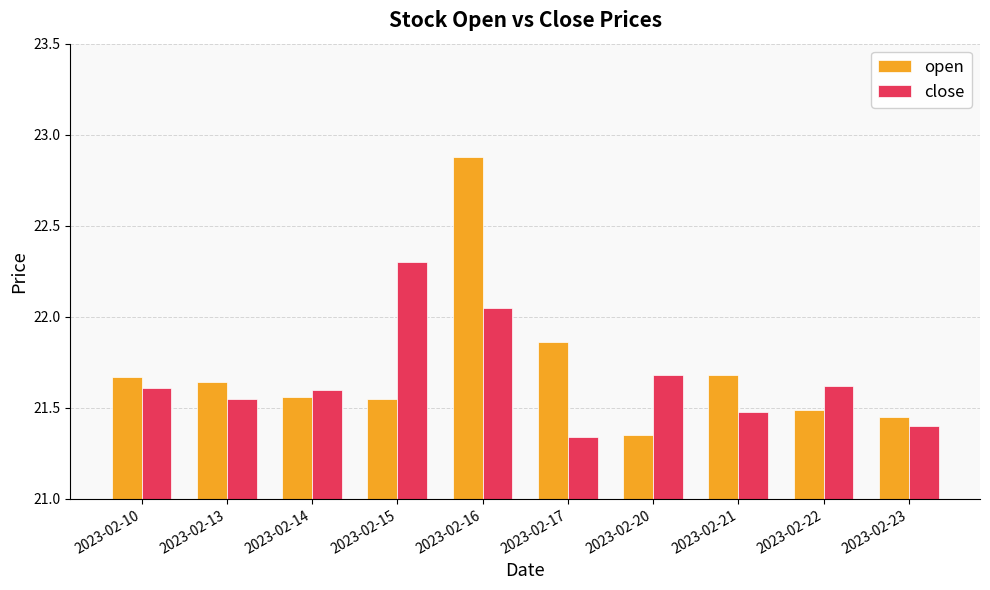

Rank the series at 2023-02-22 from lowest to highest value.

open, close